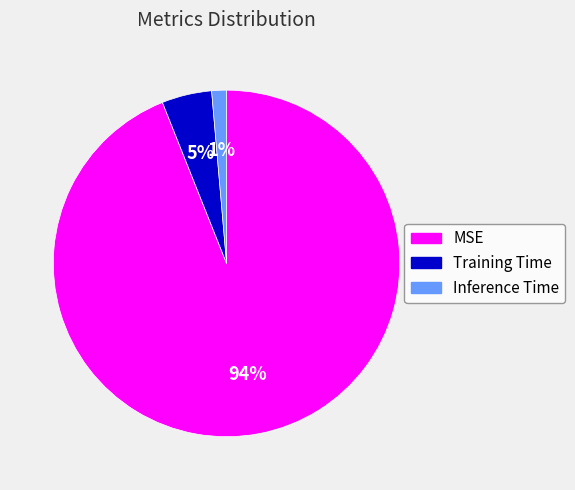

Count the number of slices in the pie.

3